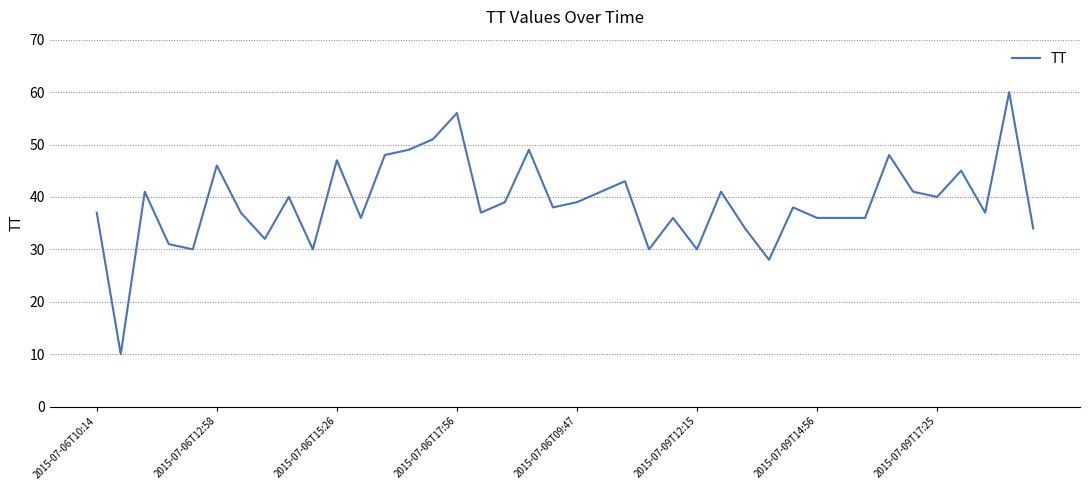

What is the smallest value displayed?

10